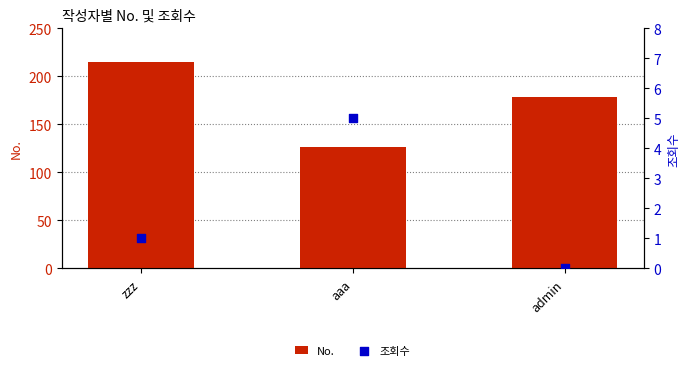

At which category is the sum across all series the highest?

zzz